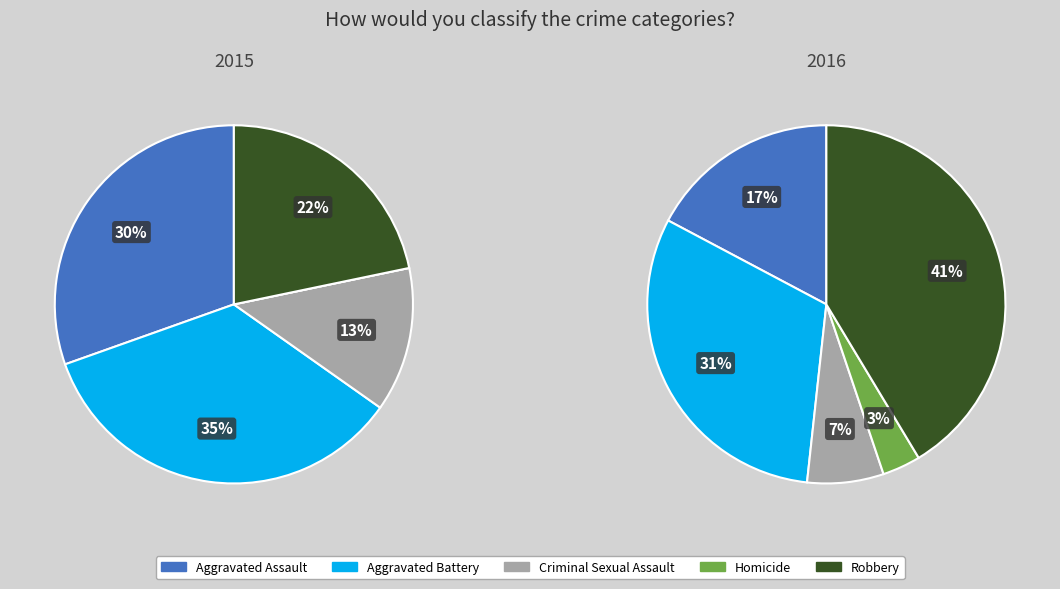

To the nearest percent, what is the difference between the largest and smallest slice percentages?

38%